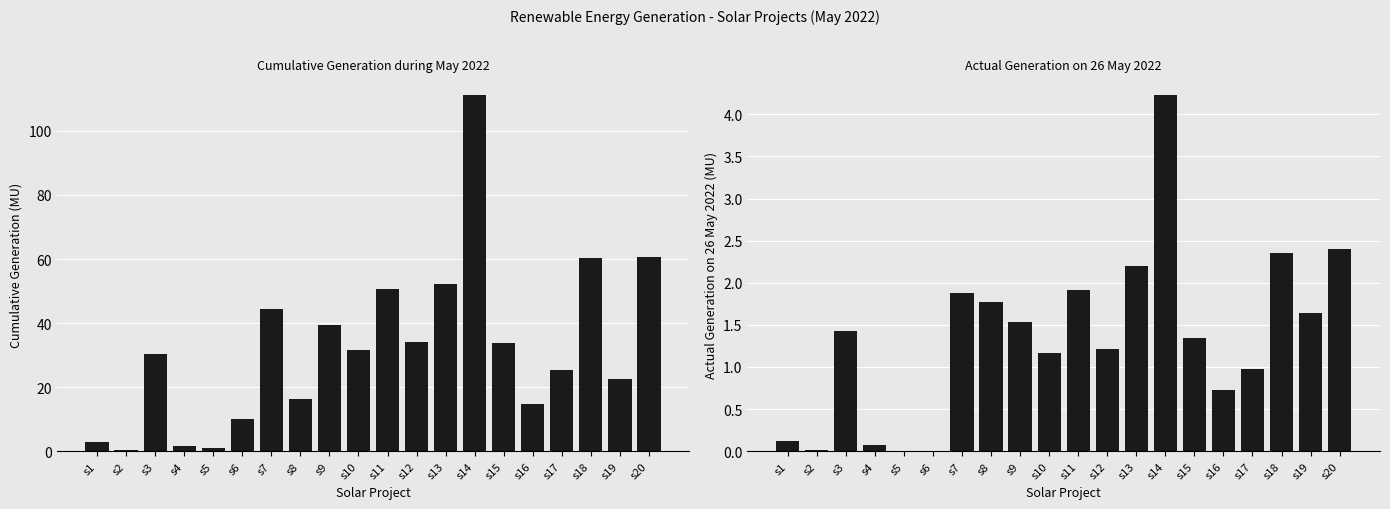

What is the value of the Cumulative Generation (MU) bar at the 3rd from the left?

30.4